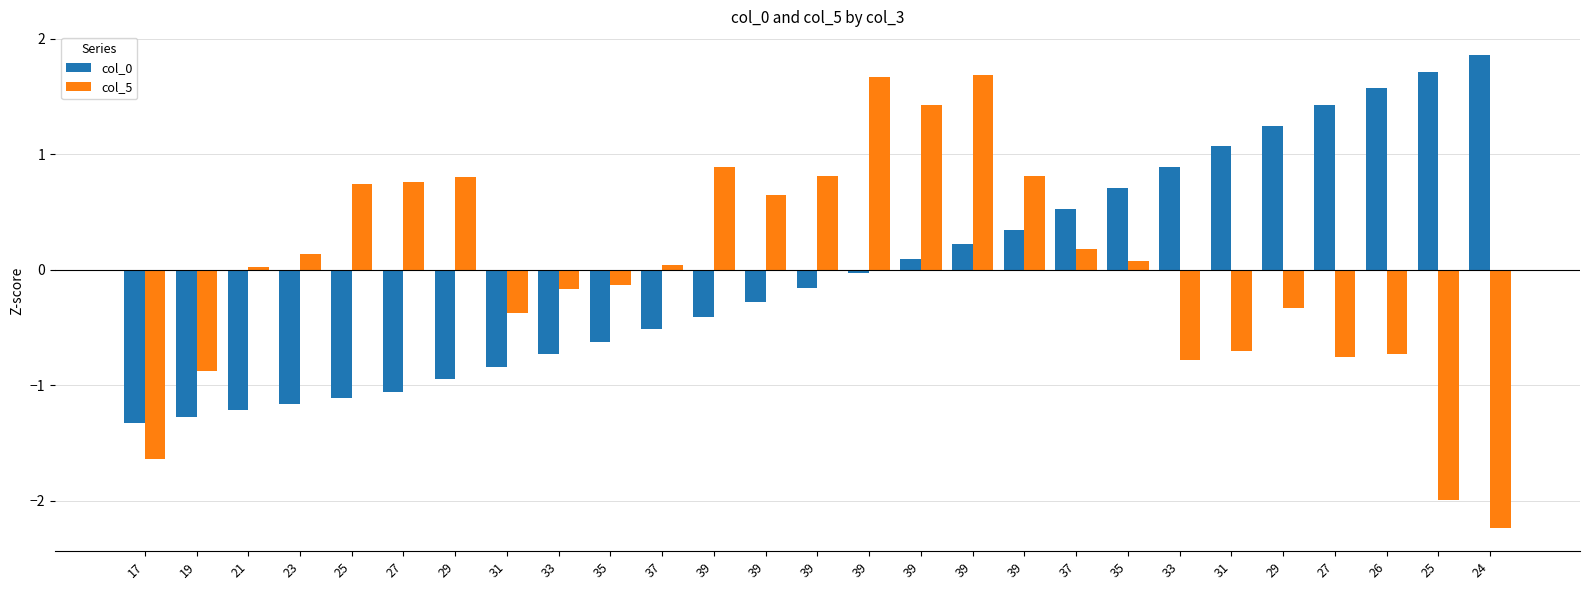

How many values in col_0 are below zero?

15